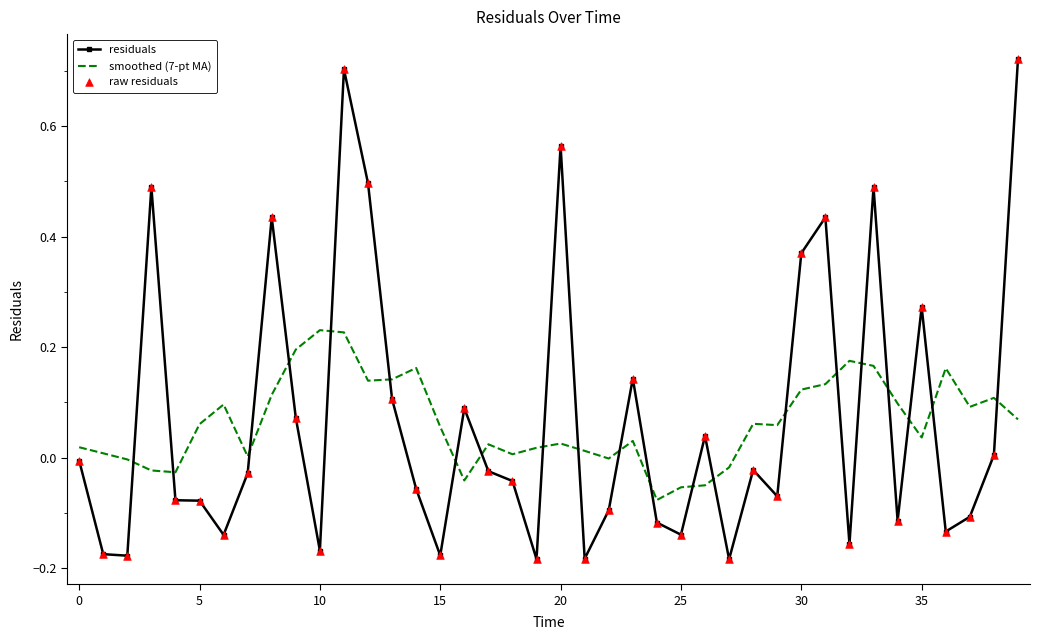

List the series in order of their peak value, highest first.

residuals, smoothed (7-pt MA)